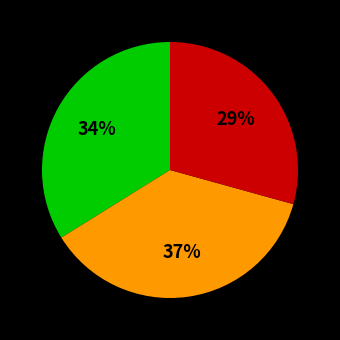

Is there any slice that represents more than half of the pie?

No